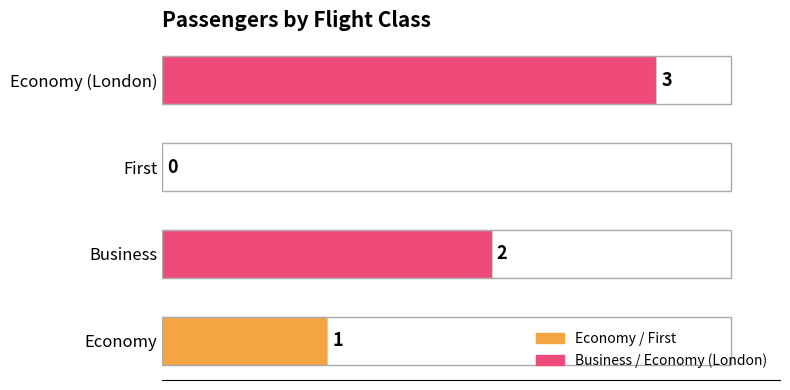

Which category has the highest value across all series?

Economy (London)